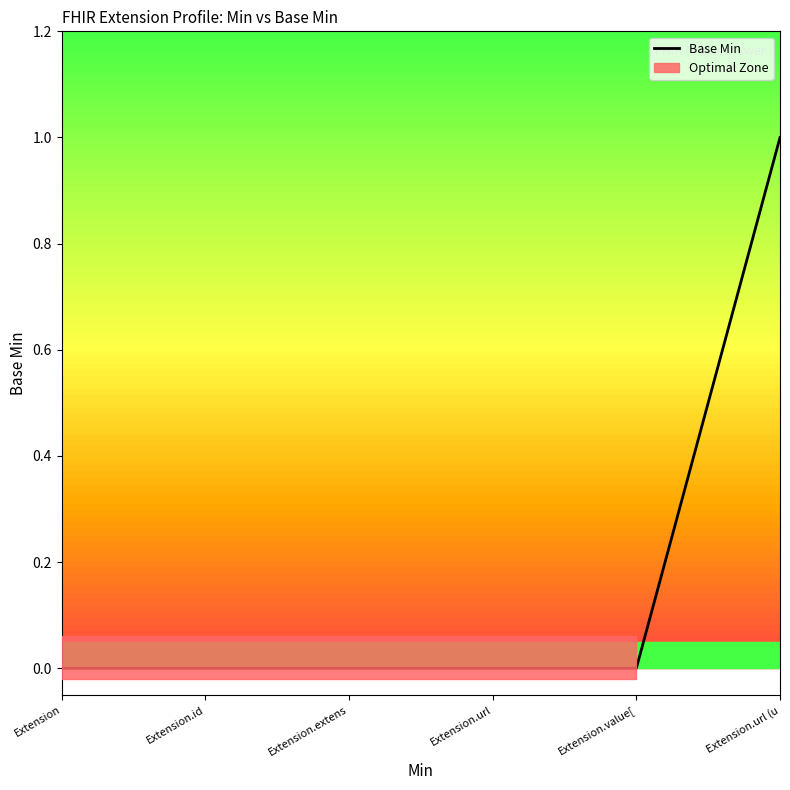

True or false: the data has more than 0 interior local peaks.

False